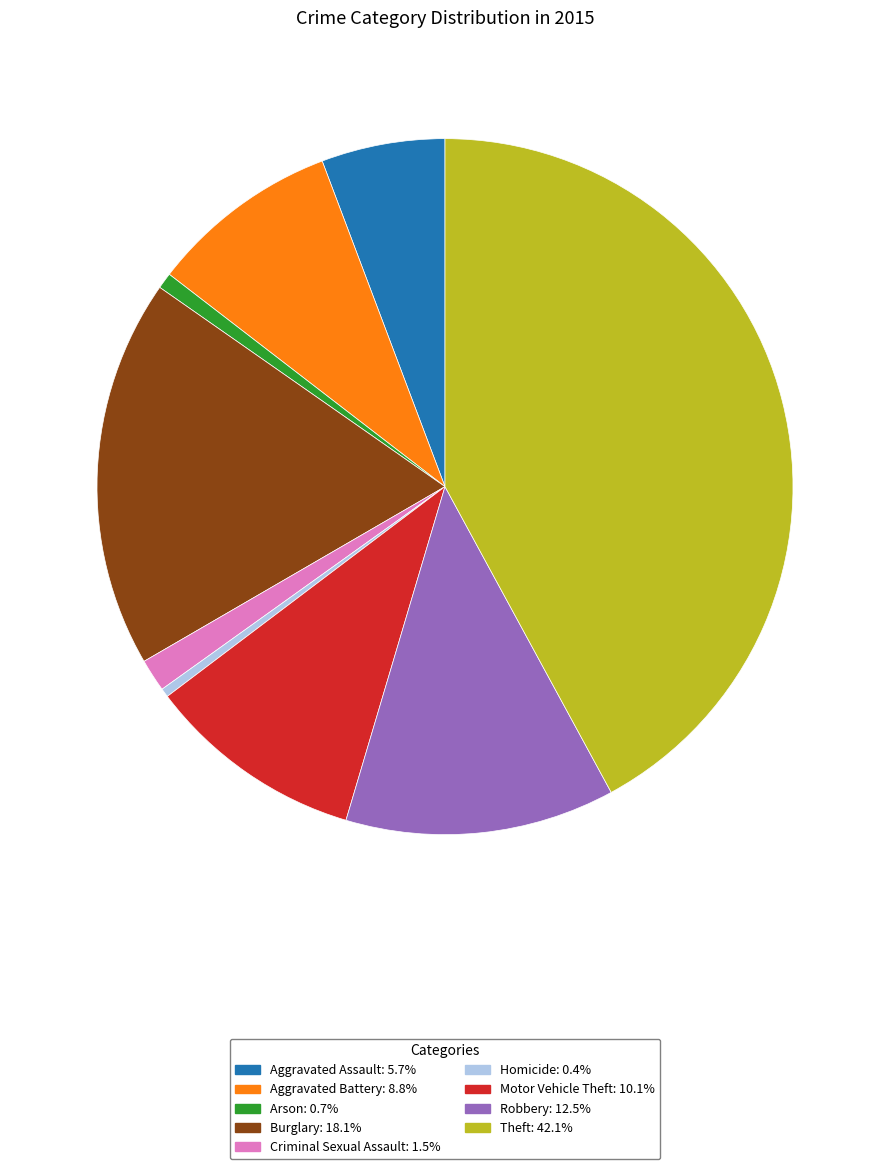

Does any single category account for the majority?

No